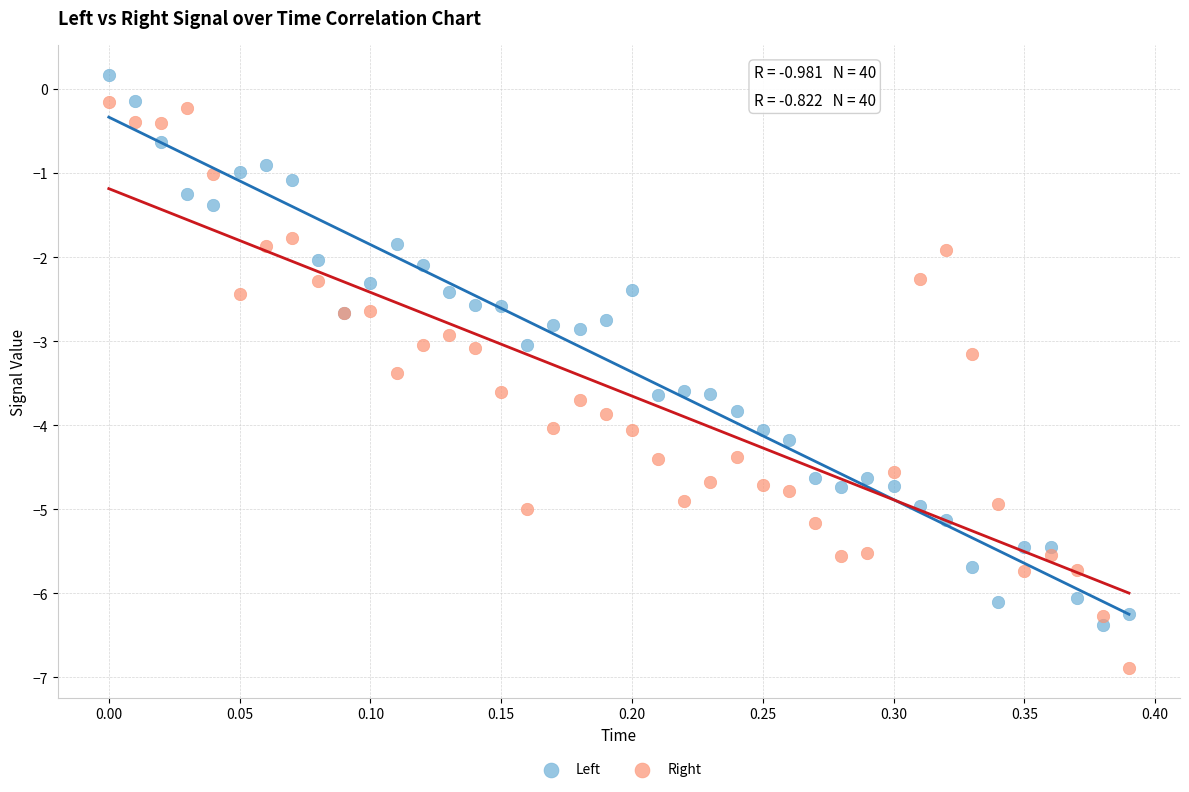

Which series contains the lowest Y value?

Right